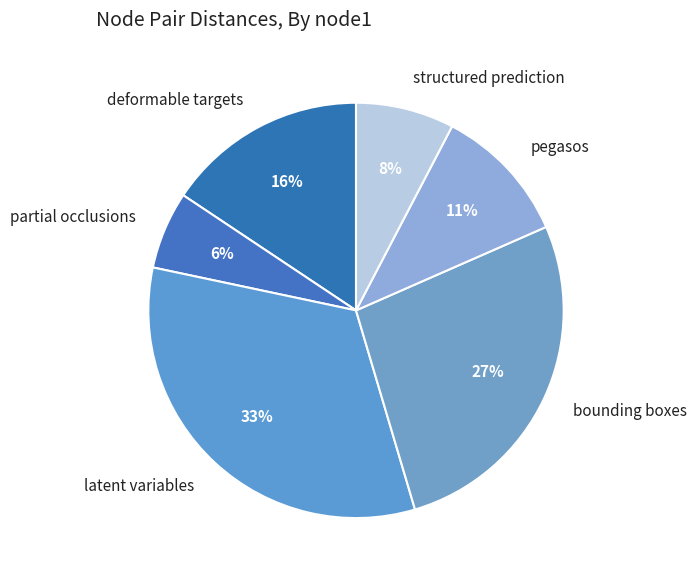

Is it true that deformable targets is 23% of the pie?

False